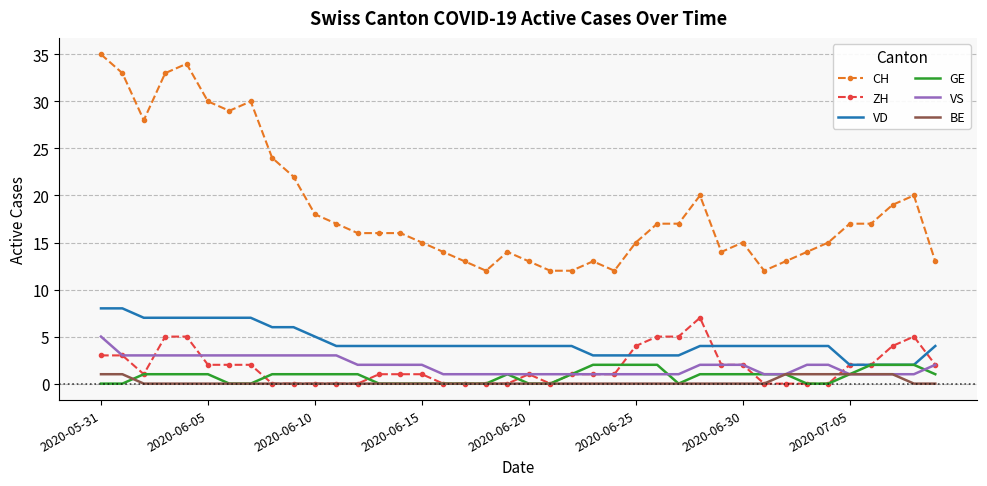

Which series has the largest range (max minus min)?

CH